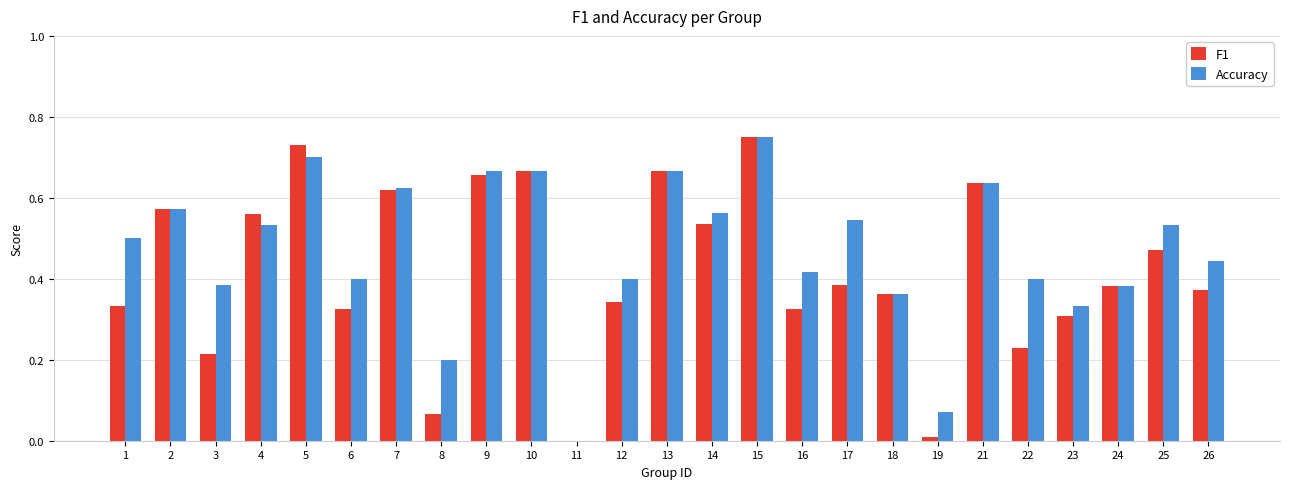

True or false: F1 has a value of 0.6 at 17.

False